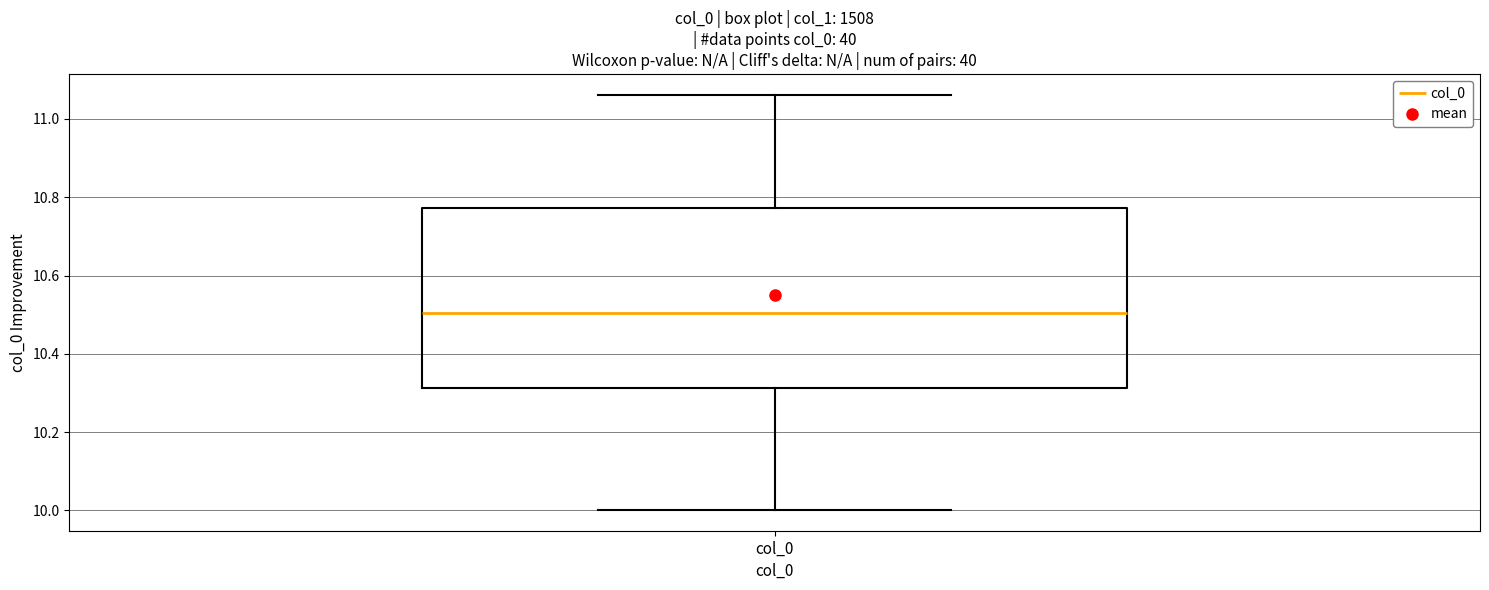

Transcribe this box plot: give where the median line is, the range the box spans, and where the two whiskers end, as read against the y-axis. The values are not printed on the chart, so give them approximately, as read against the axis.

median 10.50, box 10.32 to 10.78, whiskers 10.00 to 11.06